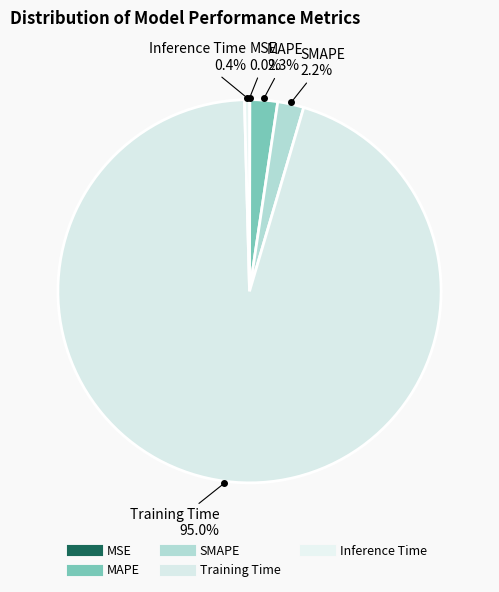

Rank the categories by value from highest to lowest.

Training Time, MAPE, SMAPE, Inference Time, MSE